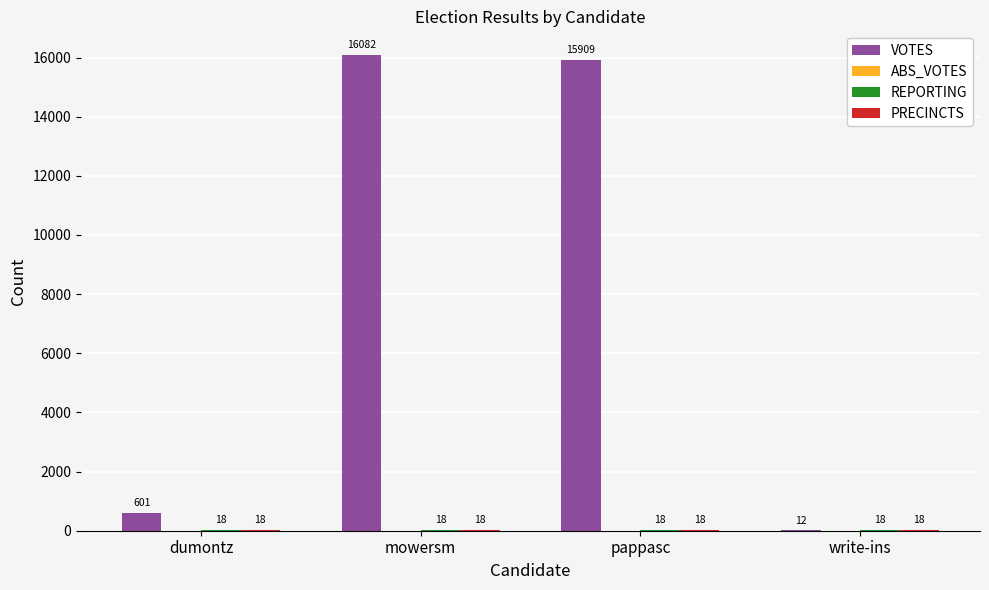

Which series has the largest total across all categories?

VOTES